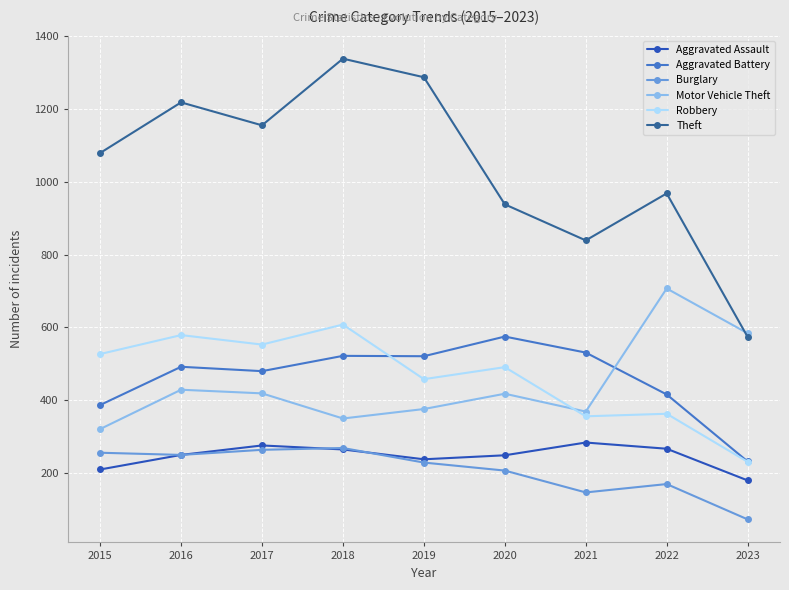

How many lines are shown in the chart?

6